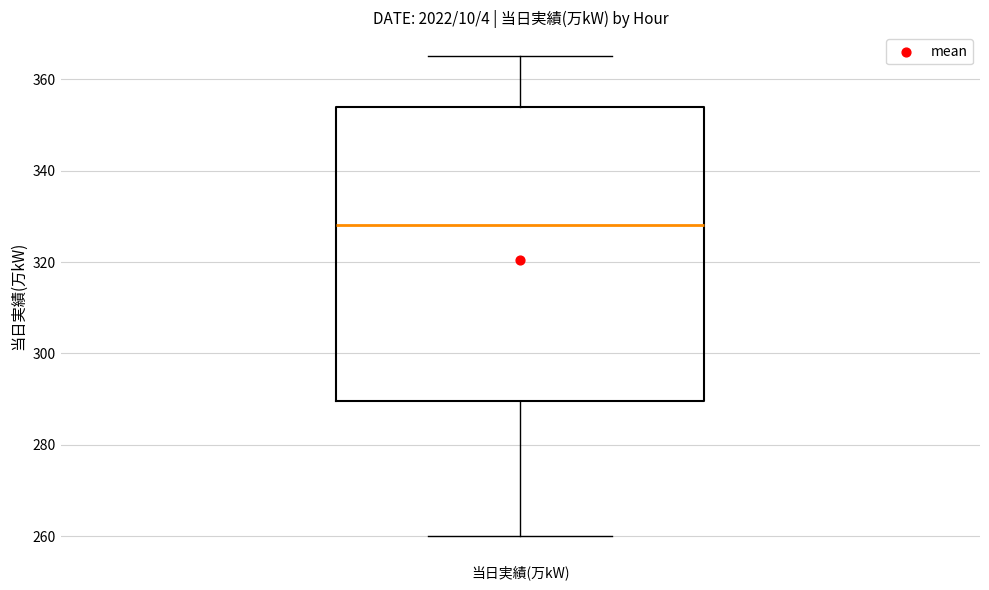

Transcribe this box plot: give where the median line is, the range the box spans, and where the two whiskers end, as read against the y-axis. The values are not printed on the chart, so give them approximately, as read against the axis.

median 328, box 290 to 354, whiskers 260 to 366